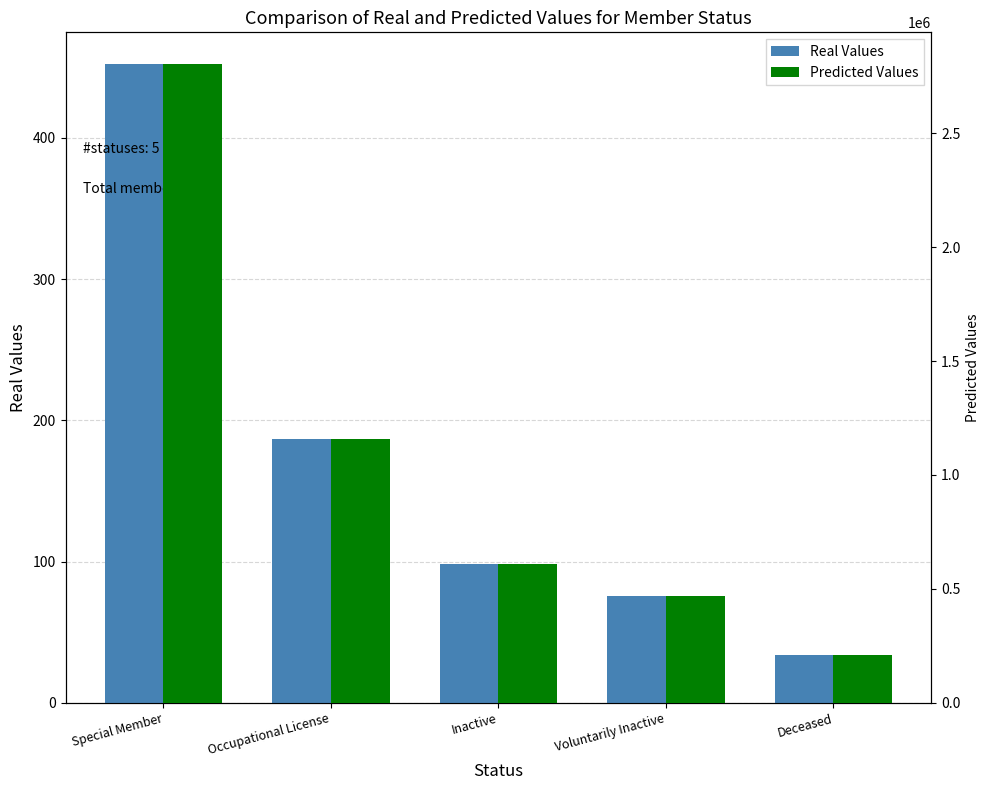

At which label does Predicted Count reach its minimum?

Deceased